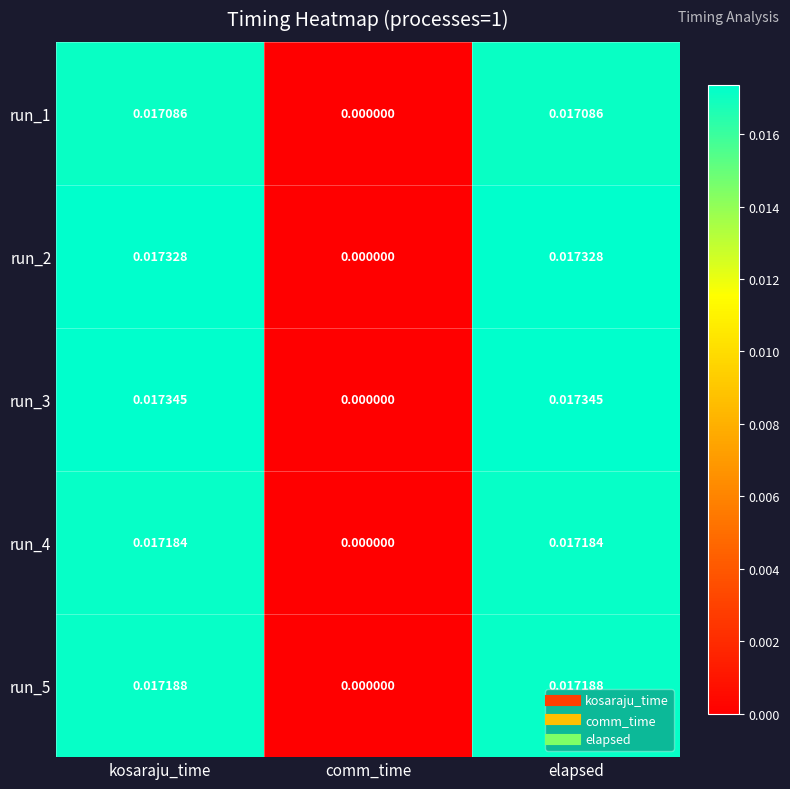

At which label does run_4 reach its minimum?

comm_time